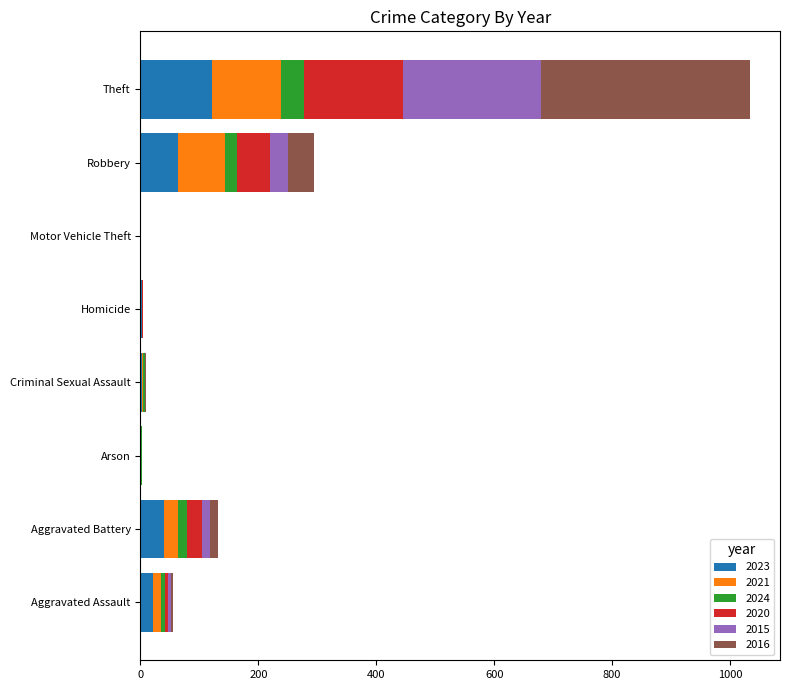

At which category is the sum across all series the highest?

Theft